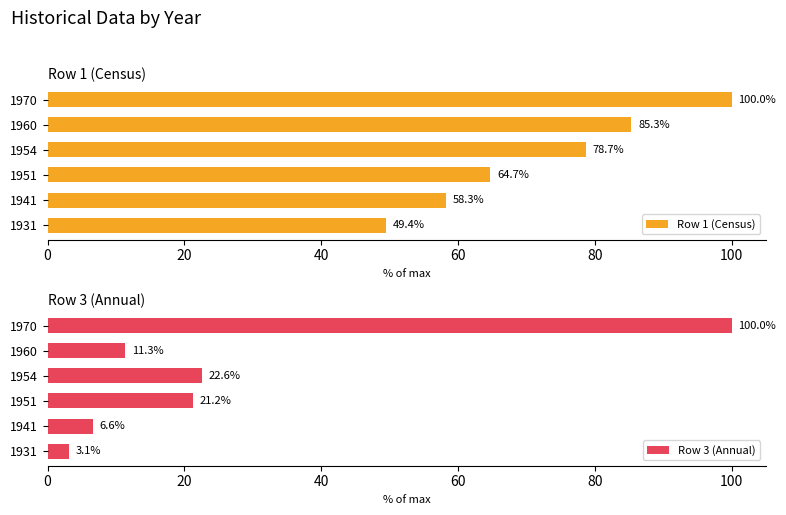

What is the sum of the Row 1 (Census) values at 1954 and 1970?

178.7